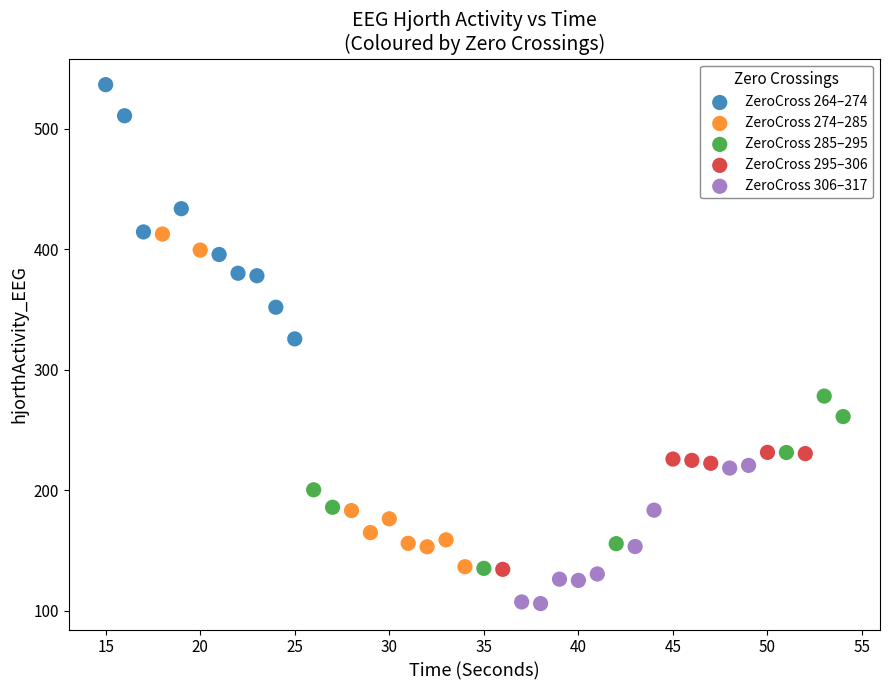

Which series reaches the minimum Y coordinate?

ZeroCross 306–317